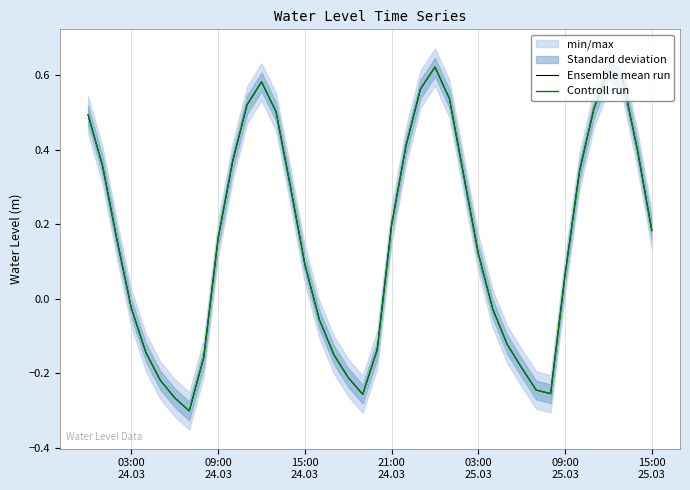

What is the maximum value for Ensemble mean run?

0.6